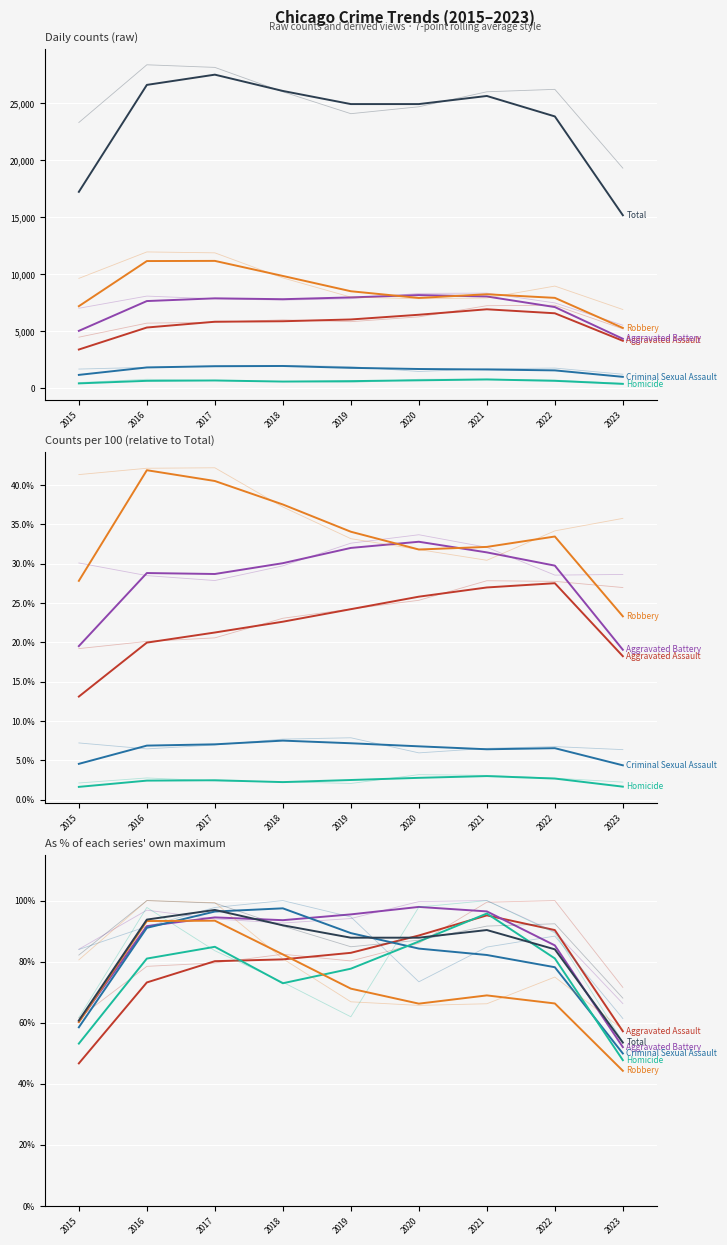

At which category does Aggravated Assault reach its first local peak?

2021